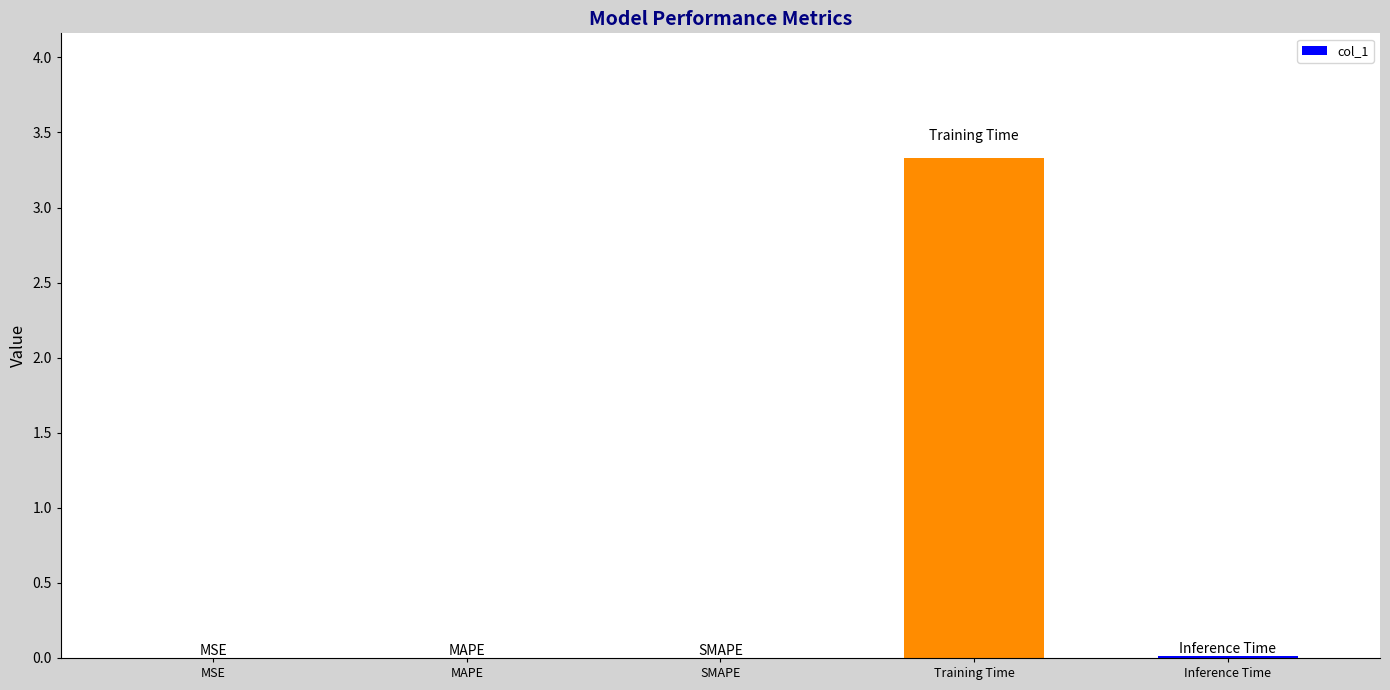

What is the sum of all values?

3.3